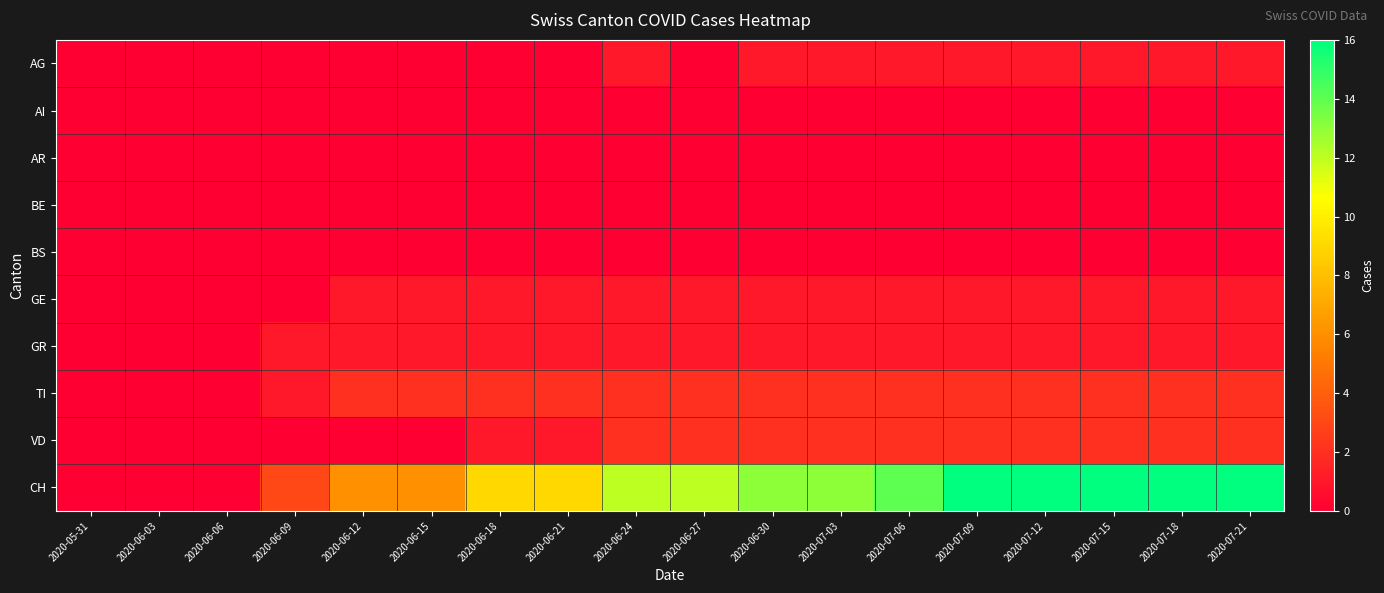

At 2020-06-12, list the series in order from smallest to largest.

AG, AI, AR, BE, BS, VD, GE, GR, TI, CH